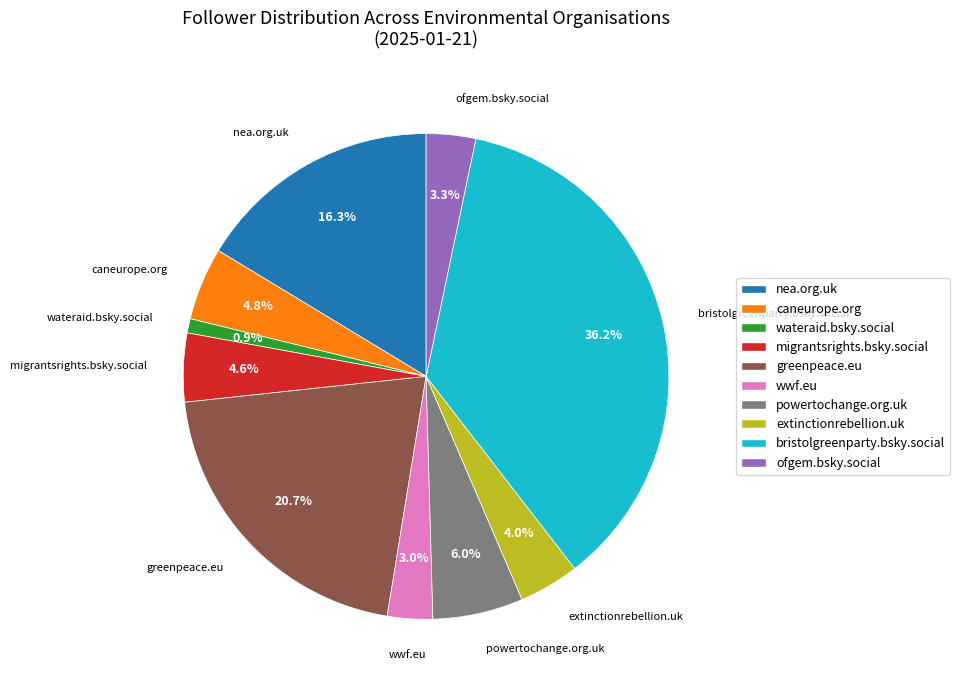

To the nearest percent, what is the combined percentage of powertochange.org.uk and caneurope.org?

11%